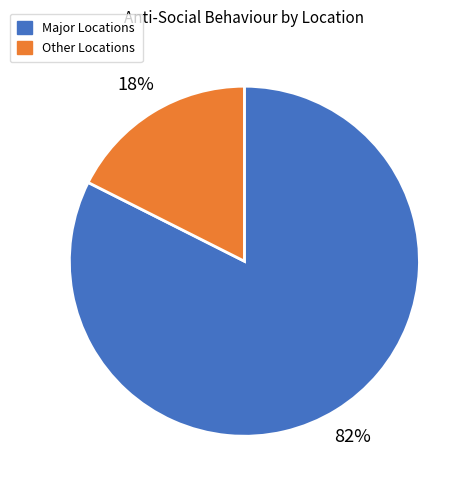

Does any single category account for the majority?

Yes